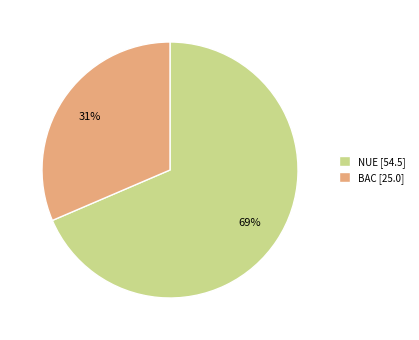

Rank the categories by value from lowest to highest.

BAC, NUE